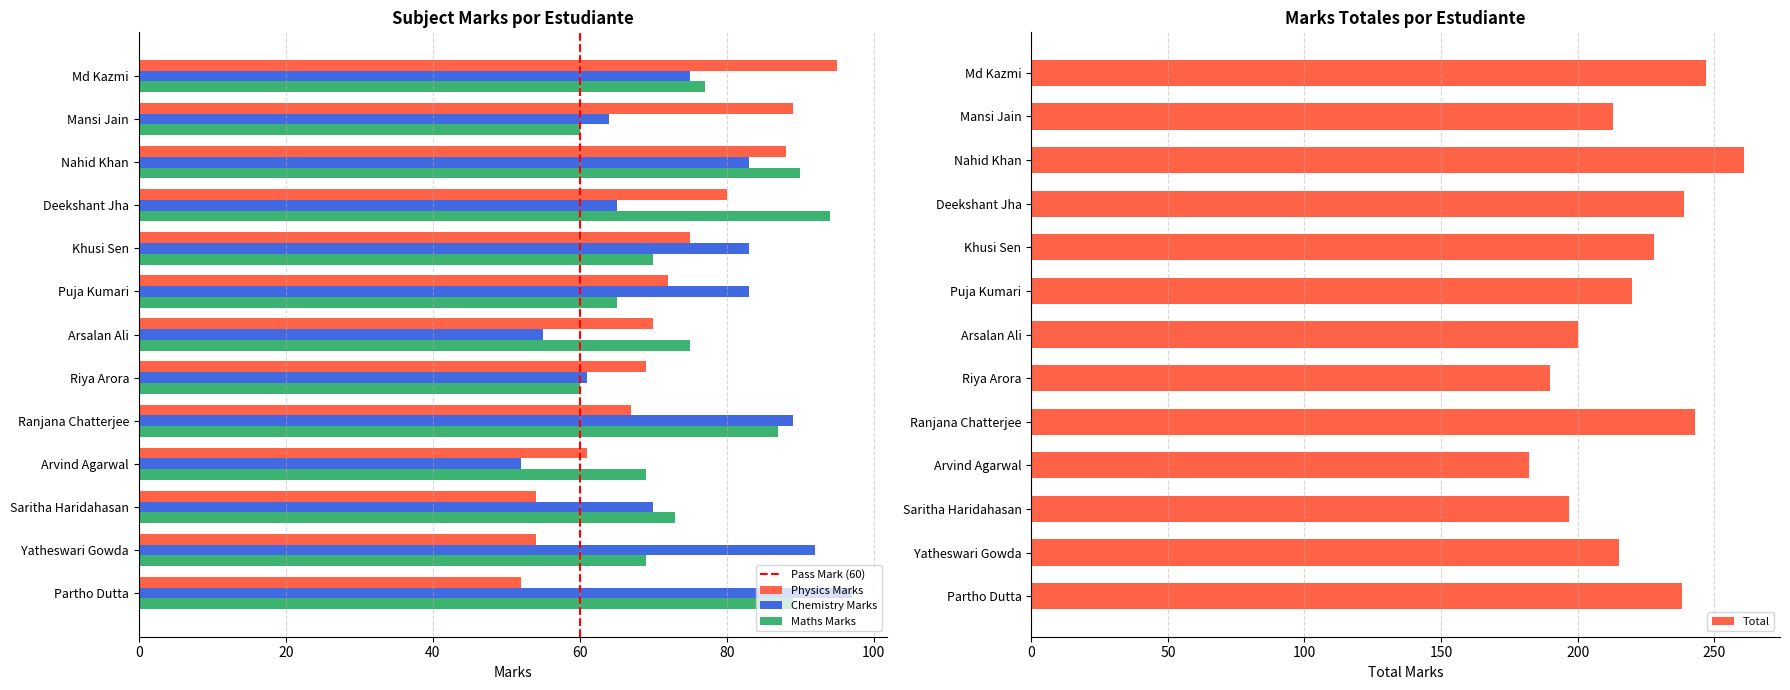

What are all the series names shown in the legend?

Physics Marks, Chemistry Marks, Maths Marks, Total